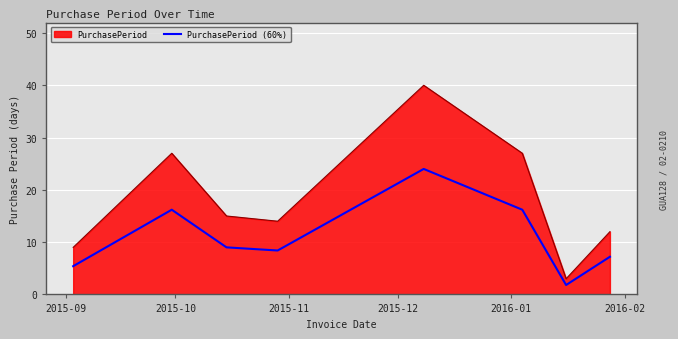

Which series has the largest range (max minus min)?

PurchasePeriod